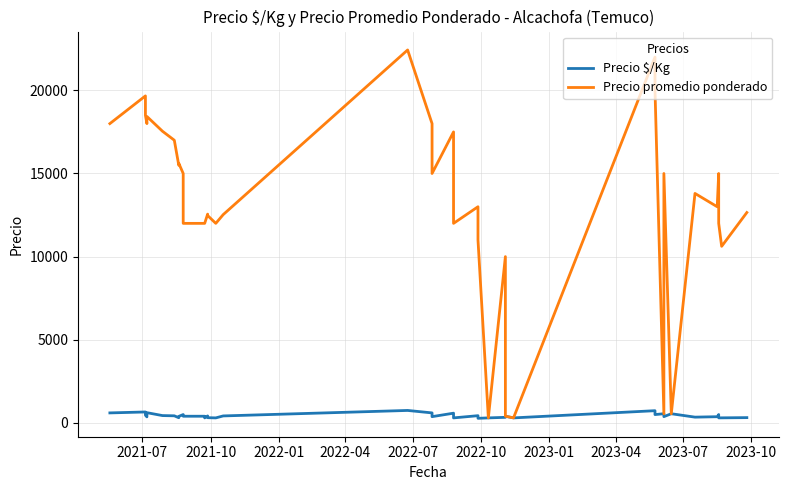

Which series has the largest total across all categories?

Precio promedio ponderado